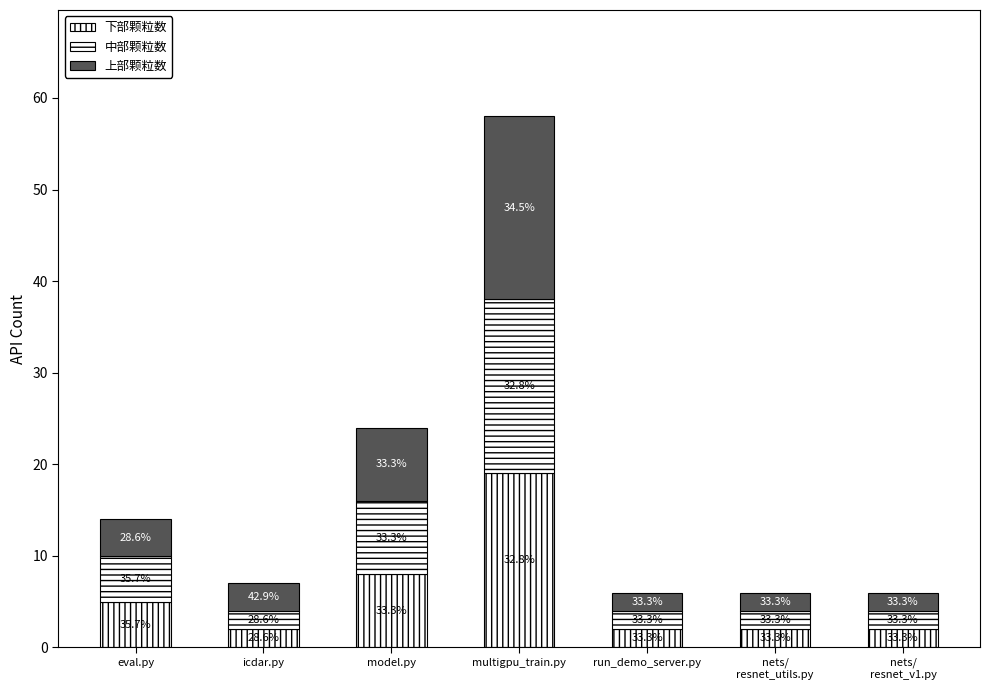

How many bars are there in total?

7